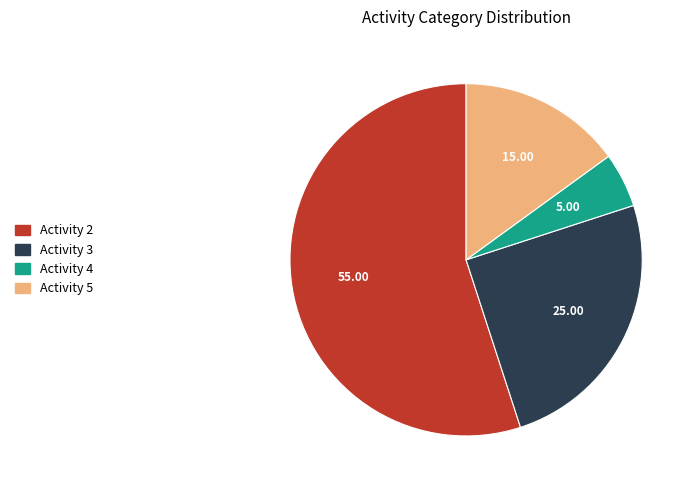

Is the sum of Activity 2 and Activity 4 greater than half?

Yes